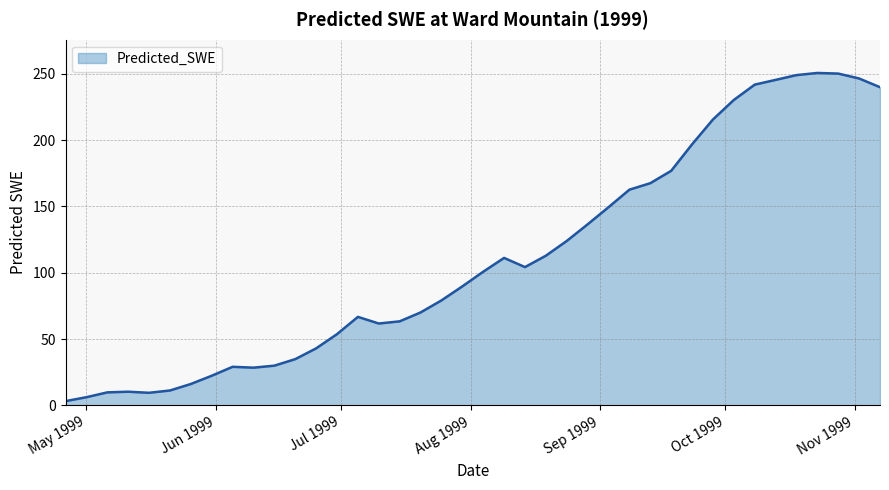

What is the greatest value displayed?

250.6